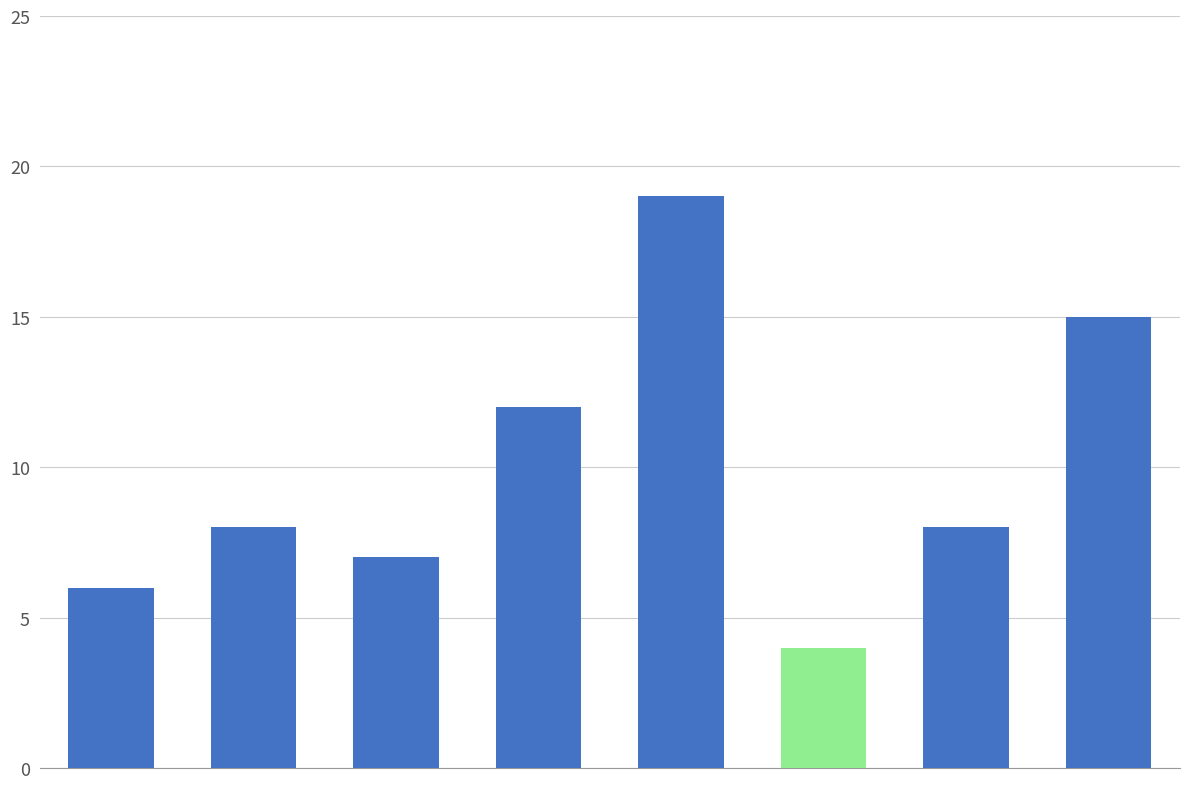

What is the greatest value displayed?

19